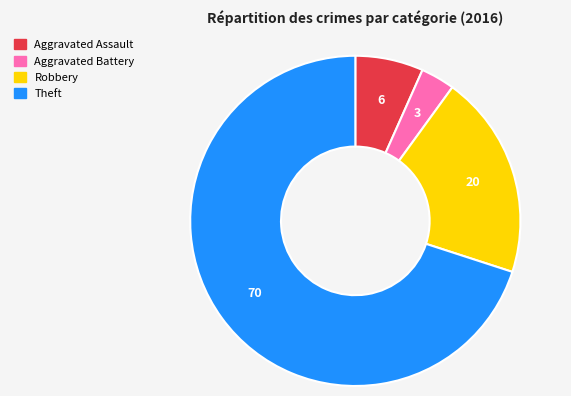

Do Aggravated Battery and Aggravated Assault together represent more than half of the pie?

No